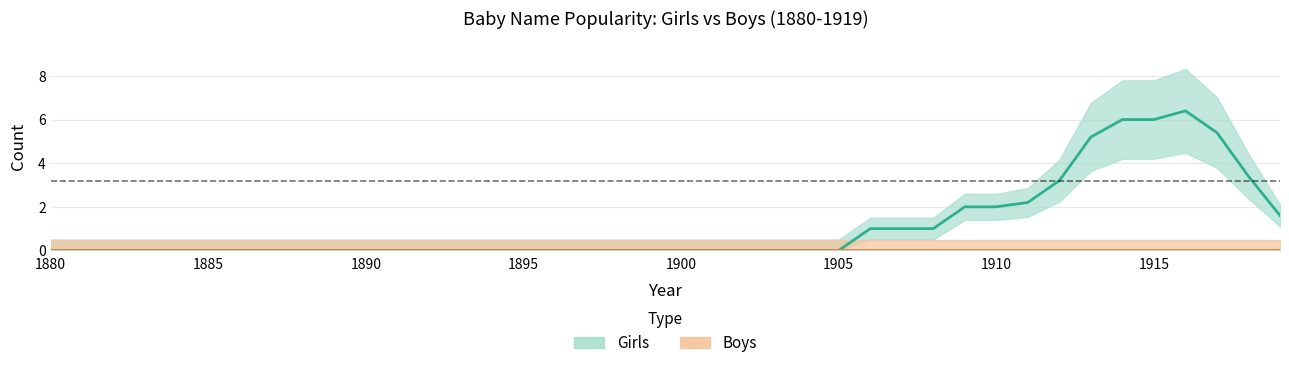

What is the greatest value displayed?

6.4